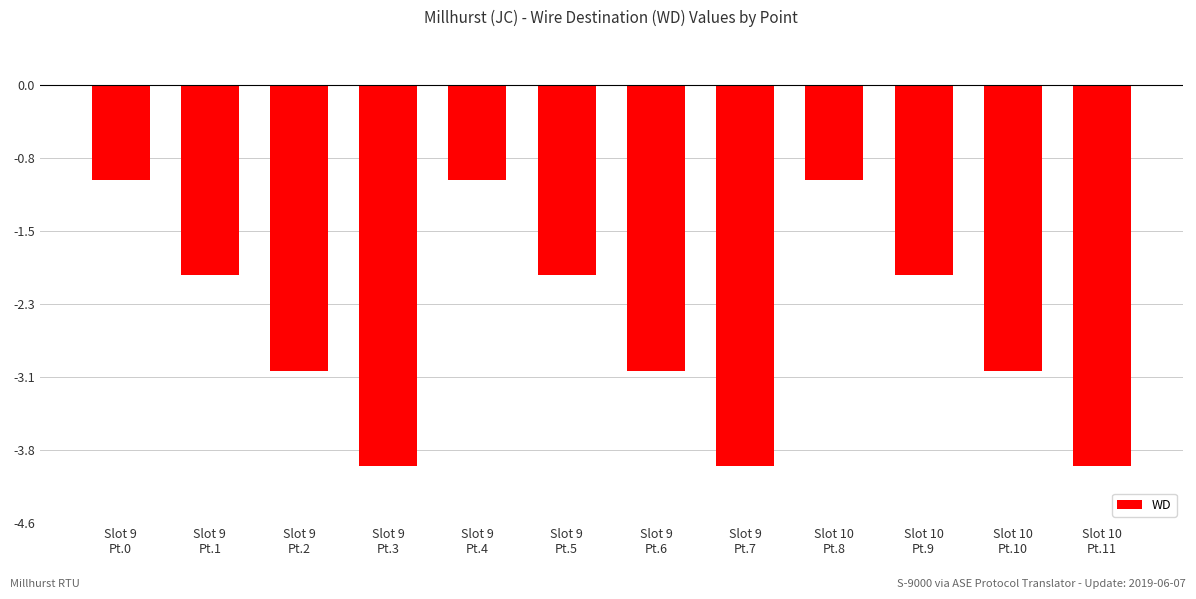

What is the smallest value displayed?

-4